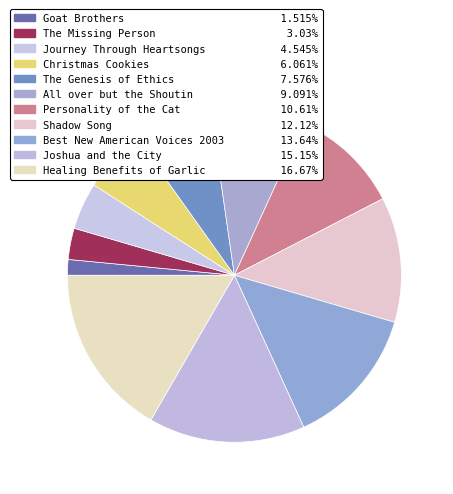

Count the number of slices in the pie.

11